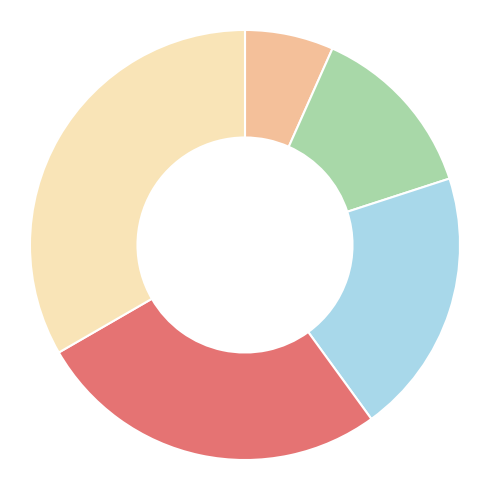

How many segments does this pie chart have?

5